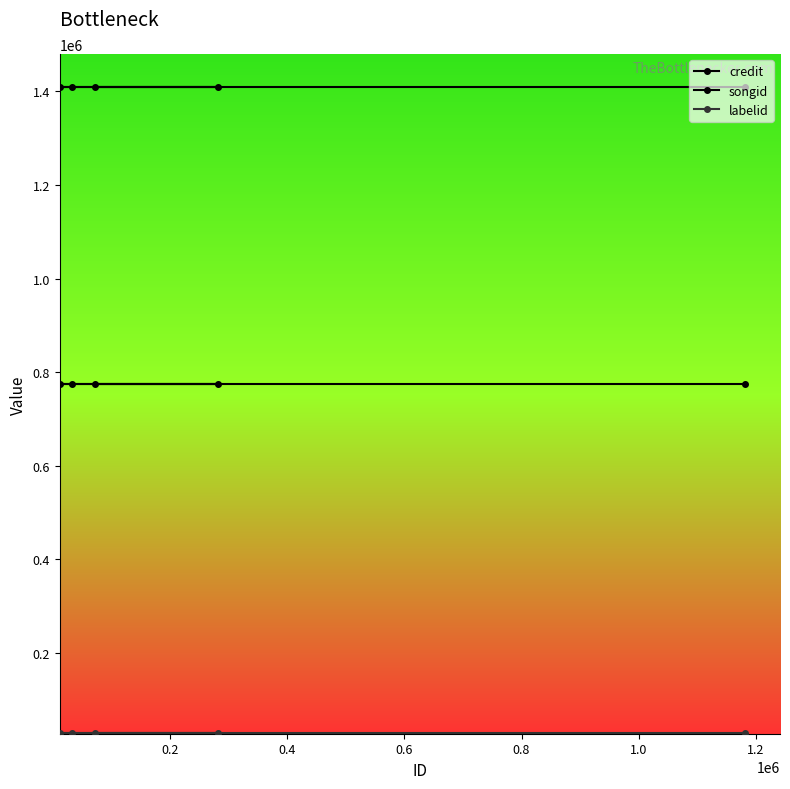

Reading left to right, transcribe all the data shown in this chart.

credit: 1409186	1409186	1409186	1409186	1409186
songid: 775381	775381	775381	775381	775381
labelid: 29298	29298	29298	29298	29298